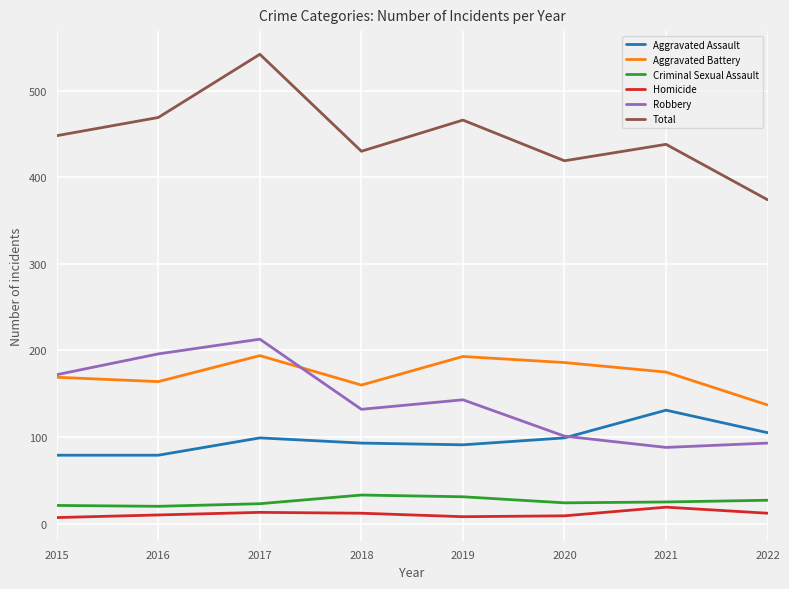

What is the total value across all series at 2021?

876